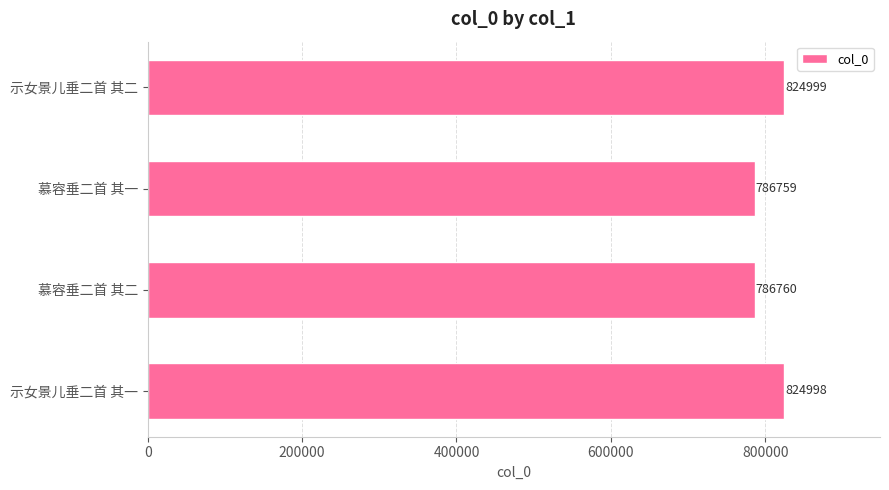

What is the maximum value shown in the chart?

824999